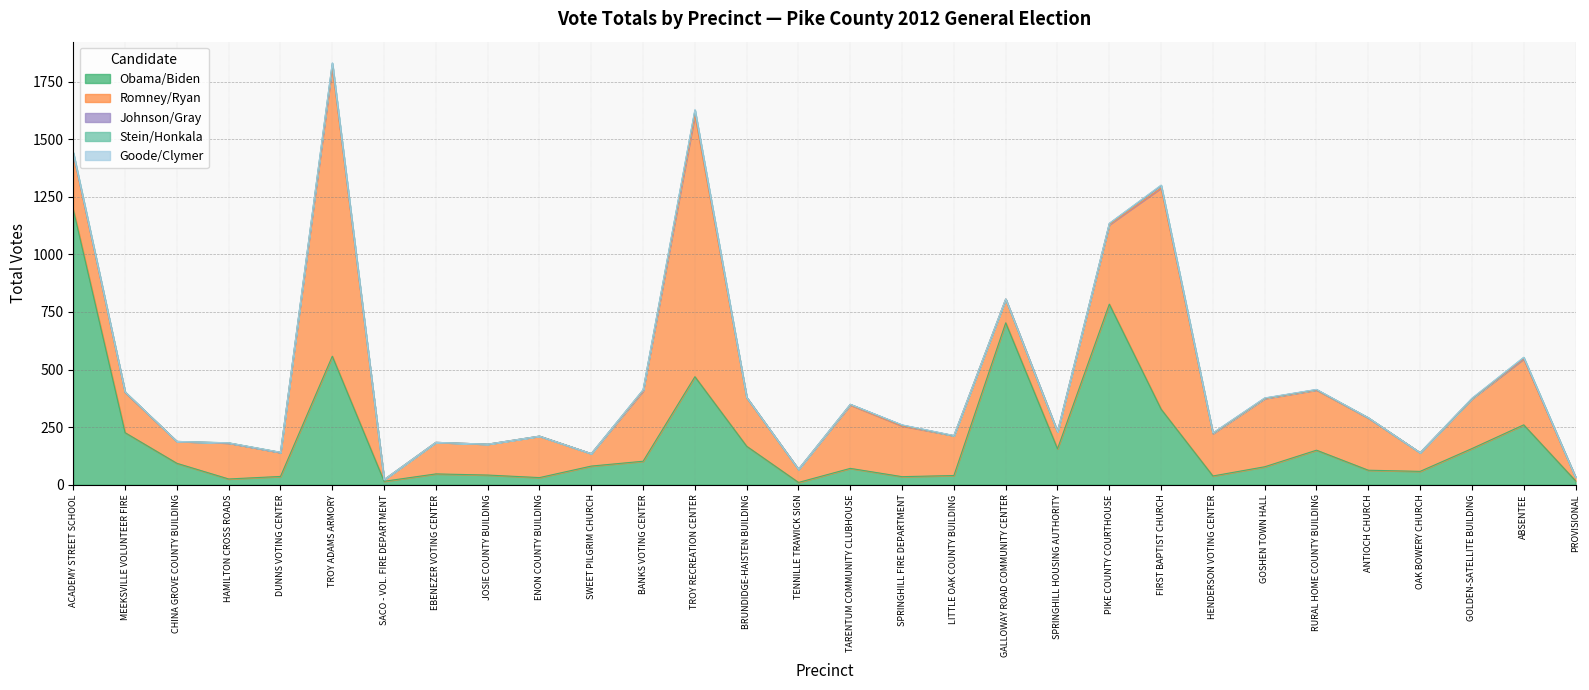

Reading left to right, what are all the values shown in this chart?

Obama/Biden: ACADEMY STREET SCHOOL=1195	MEEKSVILLE VOLUNTEER FIRE=226	CHINA GROVE COUNTY BUILDING=93	HAMILTON CROSS ROADS=25	DUNNS VOTING CENTER=36	TROY ADAMS ARMORY=558	SACO - VOL. FIRE DEPARTMENT=15	EBENEZER VOTING CENTER=47	JOSIE COUNTY BUILDING=42	ENON COUNTY BUILDING=31	SWEET PILGRIM CHURCH=81	BANKS VOTING CENTER=102	TROY RECREATION CENTER=469	BRUNDIDGE-HAISTEN BUILDING=167	TENNILLE TRAWICK SIGN=10	TARENTUM COMMUNITY CLUBHOUSE=71	SPRINGHILL FIRE DEPARTMENT=35	LITTLE OAK COUNTY BUILDING=40	GALLOWAY ROAD COMMUNITY CENTER=703	SPRINGHILL HOUSING AUTHORITY=156	PIKE COUNTY COURTHOUSE=784	FIRST BAPTIST CHURCH=328	HENDERSON VOTING CENTER=38	GOSHEN TOWN HALL=78	RURAL HOME COUNTY BUILDING=150	ANTIOCH CHURCH=63	OAK BOWERY CHURCH=58	GOLDEN-SATELLITE BUILDING=157	ABSENTEE=260	PROVISIONAL=17
Romney/Ryan: ACADEMY STREET SCHOOL=239	MEEKSVILLE VOLUNTEER FIRE=175	CHINA GROVE COUNTY BUILDING=95	HAMILTON CROSS ROADS=156	DUNNS VOTING CENTER=104	TROY ADAMS ARMORY=1256	SACO - VOL. FIRE DEPARTMENT=7	EBENEZER VOTING CENTER=137	JOSIE COUNTY BUILDING=134	ENON COUNTY BUILDING=180	SWEET PILGRIM CHURCH=54	BANKS VOTING CENTER=305	TROY RECREATION CENTER=1136	BRUNDIDGE-HAISTEN BUILDING=211	TENNILLE TRAWICK SIGN=57	TARENTUM COMMUNITY CLUBHOUSE=275	SPRINGHILL FIRE DEPARTMENT=220	LITTLE OAK COUNTY BUILDING=173	GALLOWAY ROAD COMMUNITY CENTER=103	SPRINGHILL HOUSING AUTHORITY=74	PIKE COUNTY COURTHOUSE=345	FIRST BAPTIST CHURCH=960	HENDERSON VOTING CENTER=184	GOSHEN TOWN HALL=296	RURAL HOME COUNTY BUILDING=261	ANTIOCH CHURCH=227	OAK BOWERY CHURCH=81	GOLDEN-SATELLITE BUILDING=216	ABSENTEE=286	PROVISIONAL=16
Johnson/Gray: ACADEMY STREET SCHOOL=4	MEEKSVILLE VOLUNTEER FIRE=1	CHINA GROVE COUNTY BUILDING=0	HAMILTON CROSS ROADS=0	DUNNS VOTING CENTER=0	TROY ADAMS ARMORY=14	SACO - VOL. FIRE DEPARTMENT=0	EBENEZER VOTING CENTER=0	JOSIE COUNTY BUILDING=0	ENON COUNTY BUILDING=0	SWEET PILGRIM CHURCH=0	BANKS VOTING CENTER=4	TROY RECREATION CENTER=19	BRUNDIDGE-HAISTEN BUILDING=1	TENNILLE TRAWICK SIGN=0	TARENTUM COMMUNITY CLUBHOUSE=3	SPRINGHILL FIRE DEPARTMENT=4	LITTLE OAK COUNTY BUILDING=0	GALLOWAY ROAD COMMUNITY CENTER=0	SPRINGHILL HOUSING AUTHORITY=0	PIKE COUNTY COURTHOUSE=5	FIRST BAPTIST CHURCH=10	HENDERSON VOTING CENTER=2	GOSHEN TOWN HALL=2	RURAL HOME COUNTY BUILDING=2	ANTIOCH CHURCH=0	OAK BOWERY CHURCH=0	GOLDEN-SATELLITE BUILDING=1	ABSENTEE=4	PROVISIONAL=0
Stein/Honkala: ACADEMY STREET SCHOOL=4	MEEKSVILLE VOLUNTEER FIRE=1	CHINA GROVE COUNTY BUILDING=0	HAMILTON CROSS ROADS=1	DUNNS VOTING CENTER=1	TROY ADAMS ARMORY=2	SACO - VOL. FIRE DEPARTMENT=0	EBENEZER VOTING CENTER=0	JOSIE COUNTY BUILDING=0	ENON COUNTY BUILDING=0	SWEET PILGRIM CHURCH=0	BANKS VOTING CENTER=1	TROY RECREATION CENTER=2	BRUNDIDGE-HAISTEN BUILDING=0	TENNILLE TRAWICK SIGN=0	TARENTUM COMMUNITY CLUBHOUSE=0	SPRINGHILL FIRE DEPARTMENT=0	LITTLE OAK COUNTY BUILDING=0	GALLOWAY ROAD COMMUNITY CENTER=0	SPRINGHILL HOUSING AUTHORITY=0	PIKE COUNTY COURTHOUSE=0	FIRST BAPTIST CHURCH=2	HENDERSON VOTING CENTER=0	GOSHEN TOWN HALL=0	RURAL HOME COUNTY BUILDING=0	ANTIOCH CHURCH=1	OAK BOWERY CHURCH=0	GOLDEN-SATELLITE BUILDING=0	ABSENTEE=3	PROVISIONAL=0
Goode/Clymer: ACADEMY STREET SCHOOL=0	MEEKSVILLE VOLUNTEER FIRE=0	CHINA GROVE COUNTY BUILDING=0	HAMILTON CROSS ROADS=0	DUNNS VOTING CENTER=0	TROY ADAMS ARMORY=2	SACO - VOL. FIRE DEPARTMENT=0	EBENEZER VOTING CENTER=0	JOSIE COUNTY BUILDING=0	ENON COUNTY BUILDING=0	SWEET PILGRIM CHURCH=0	BANKS VOTING CENTER=0	TROY RECREATION CENTER=3	BRUNDIDGE-HAISTEN BUILDING=0	TENNILLE TRAWICK SIGN=0	TARENTUM COMMUNITY CLUBHOUSE=0	SPRINGHILL FIRE DEPARTMENT=1	LITTLE OAK COUNTY BUILDING=1	GALLOWAY ROAD COMMUNITY CENTER=1	SPRINGHILL HOUSING AUTHORITY=0	PIKE COUNTY COURTHOUSE=1	FIRST BAPTIST CHURCH=1	HENDERSON VOTING CENTER=1	GOSHEN TOWN HALL=1	RURAL HOME COUNTY BUILDING=1	ANTIOCH CHURCH=0	OAK BOWERY CHURCH=0	GOLDEN-SATELLITE BUILDING=2	ABSENTEE=0	PROVISIONAL=0